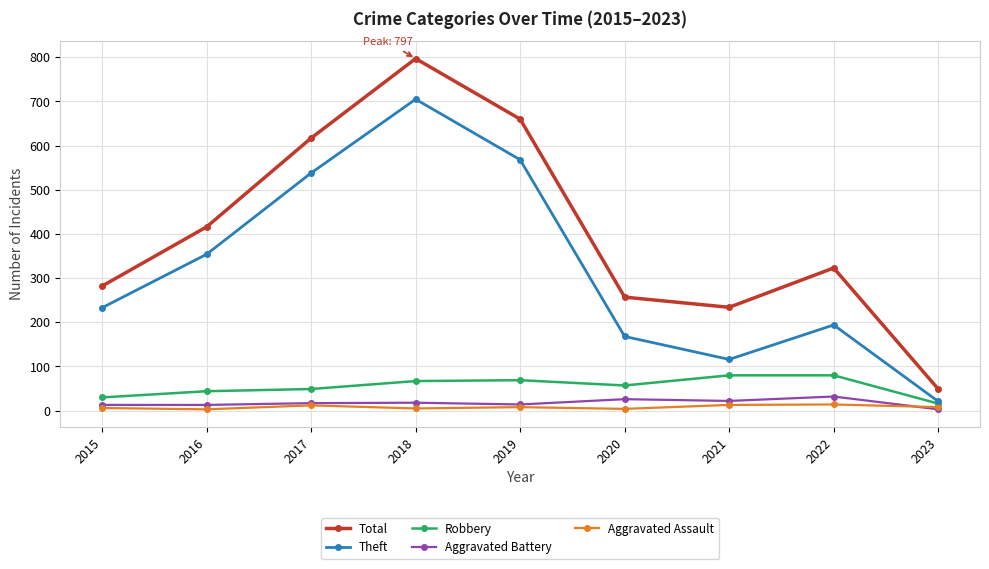

True or false: Aggravated Battery and Theft intersect in this chart.

False